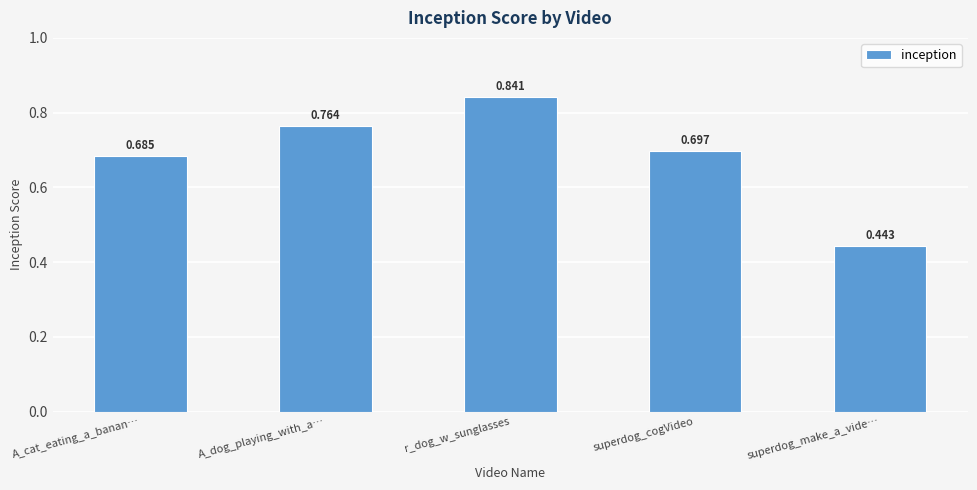

Where is the data nearest to the value 0?

superdog_make_a_vide…